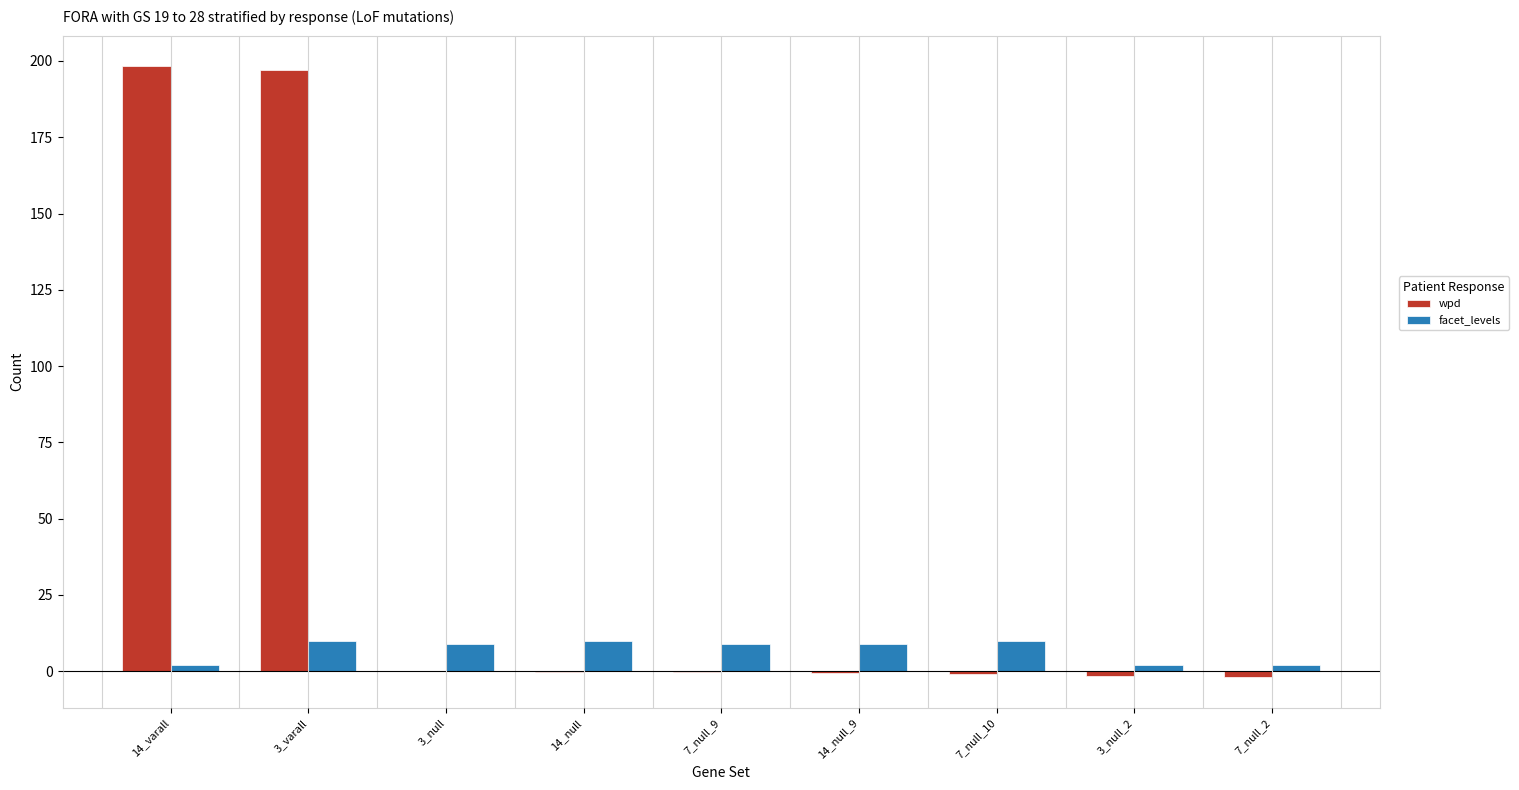

At which category is the sum across all series the highest?

3_varall